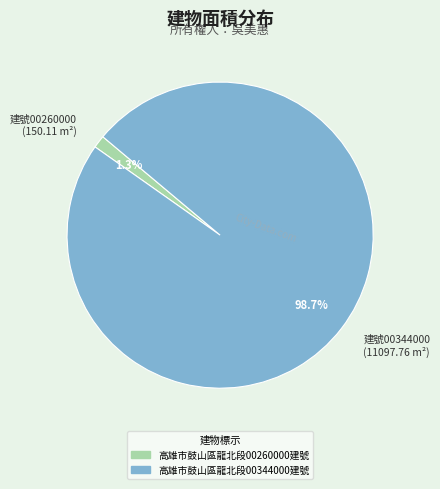

Which slice is the largest?

建號00344000 (11097.76 m²)